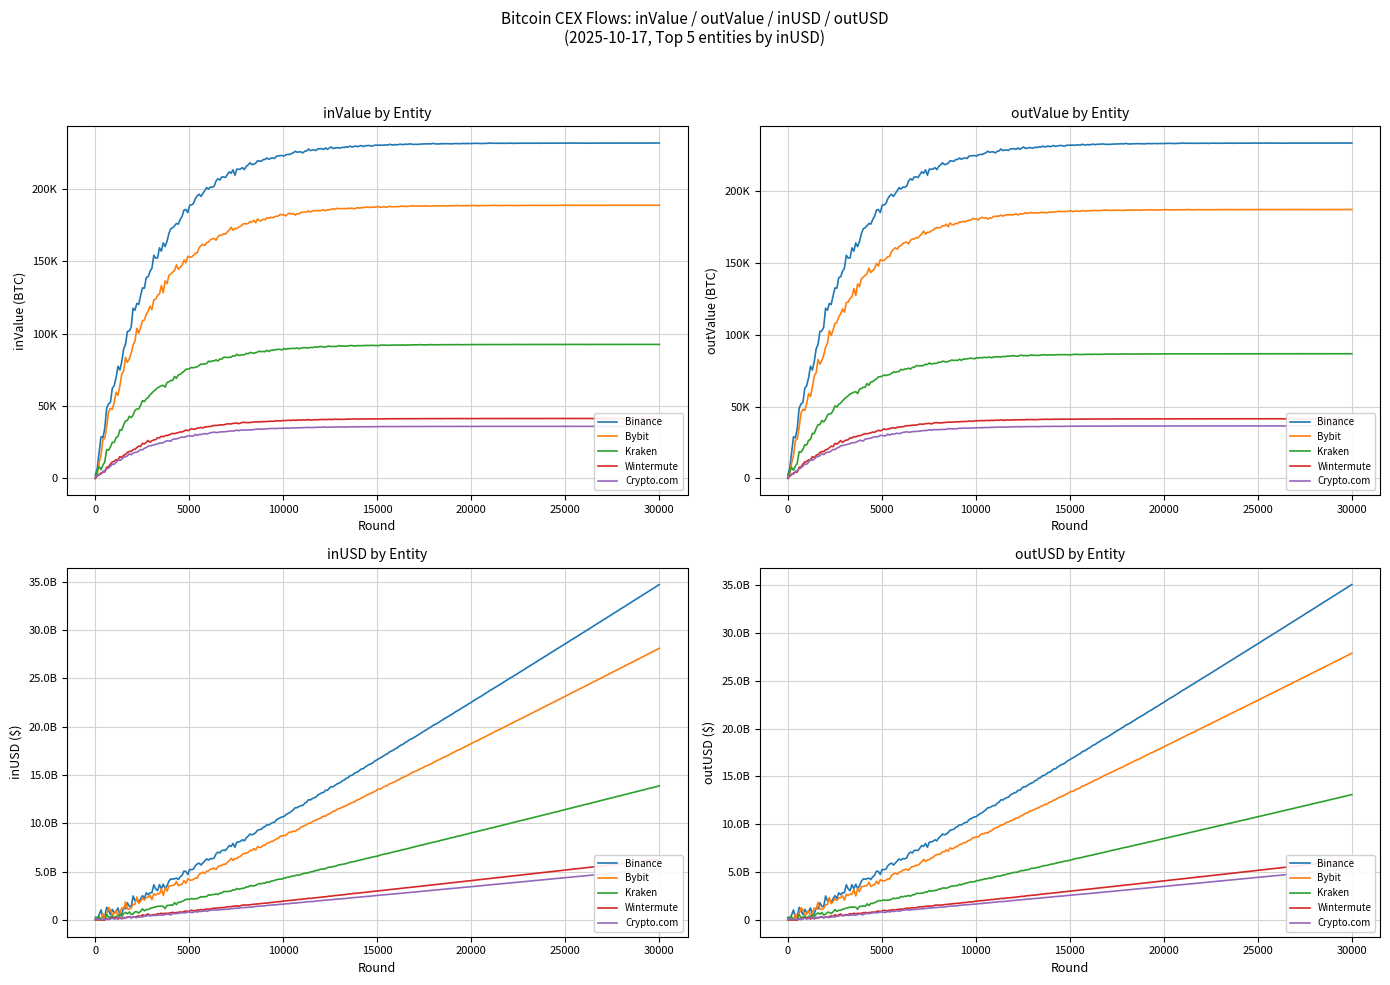

What is the label of the 4th point from the left?

outUSD